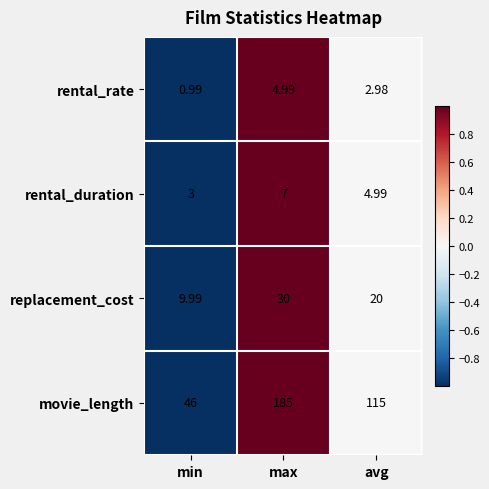

What is the maximum value shown in the chart?

185.0